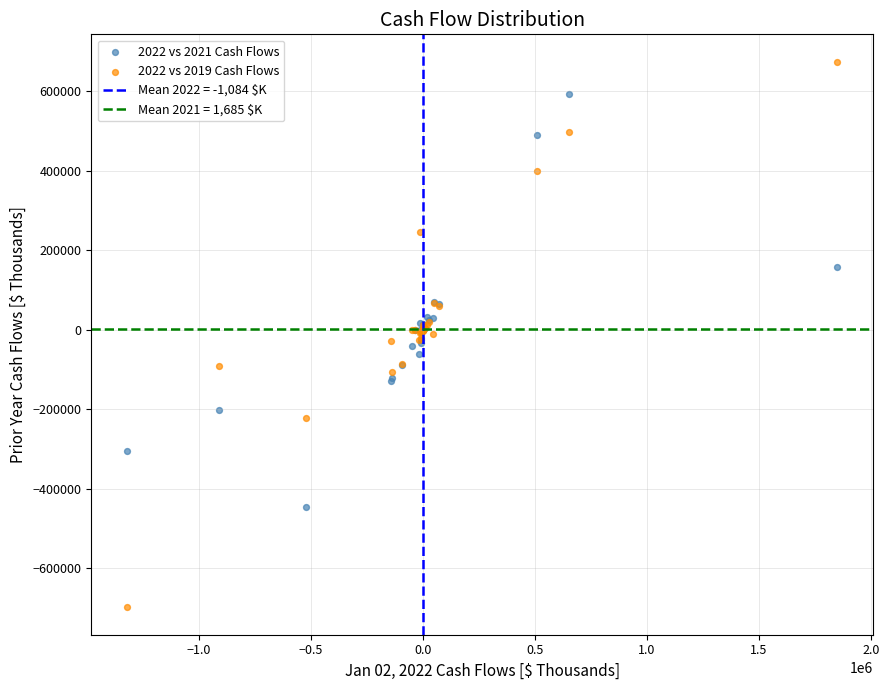

Which series reaches the minimum Y coordinate?

2022 vs 2019 Cash Flows